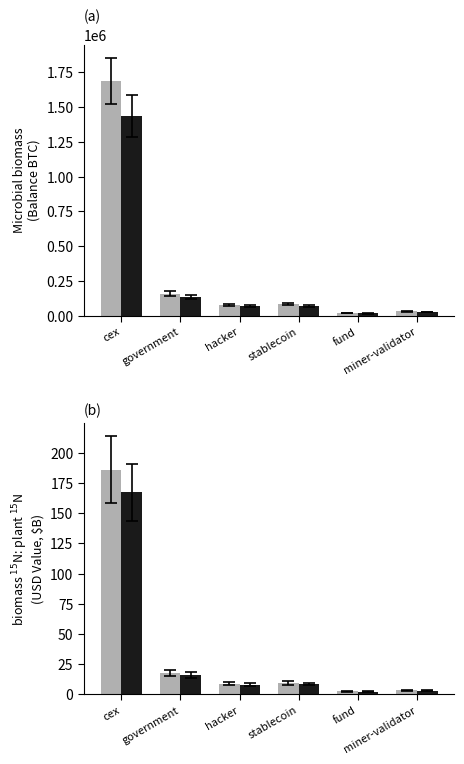

At which category does the chart reach its peak across all series?

cex